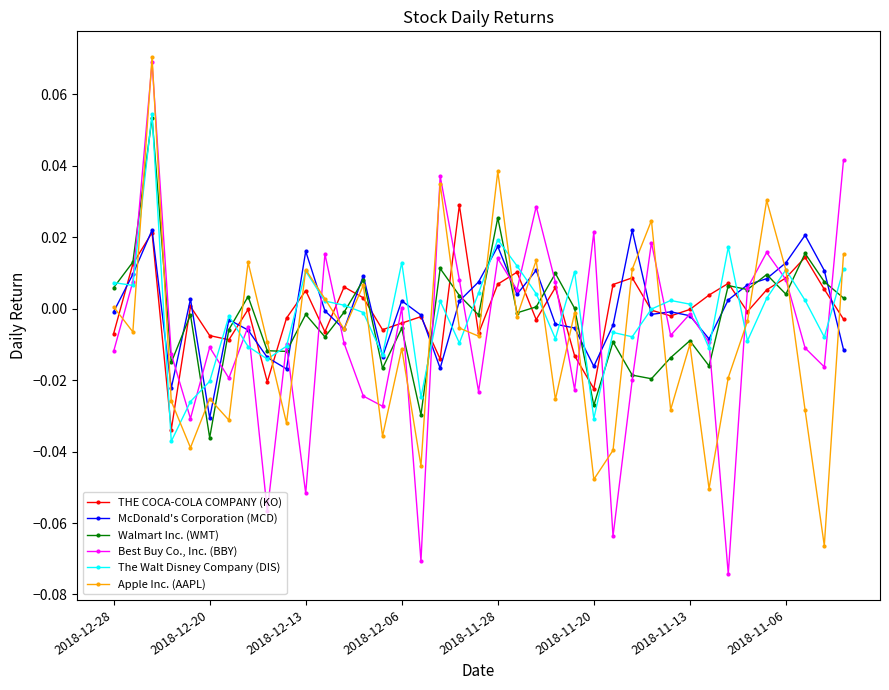

True or false: Walmart Inc. (WMT) has more than 0 interior local peaks.

True